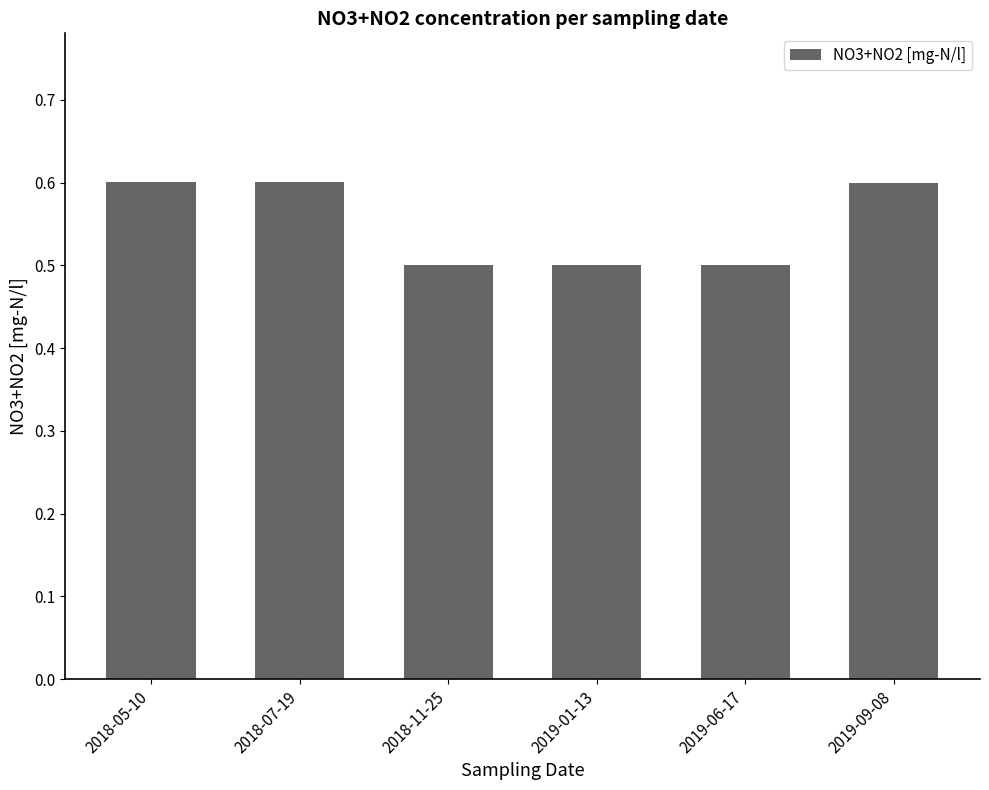

What is the maximum value shown in the chart?

0.6